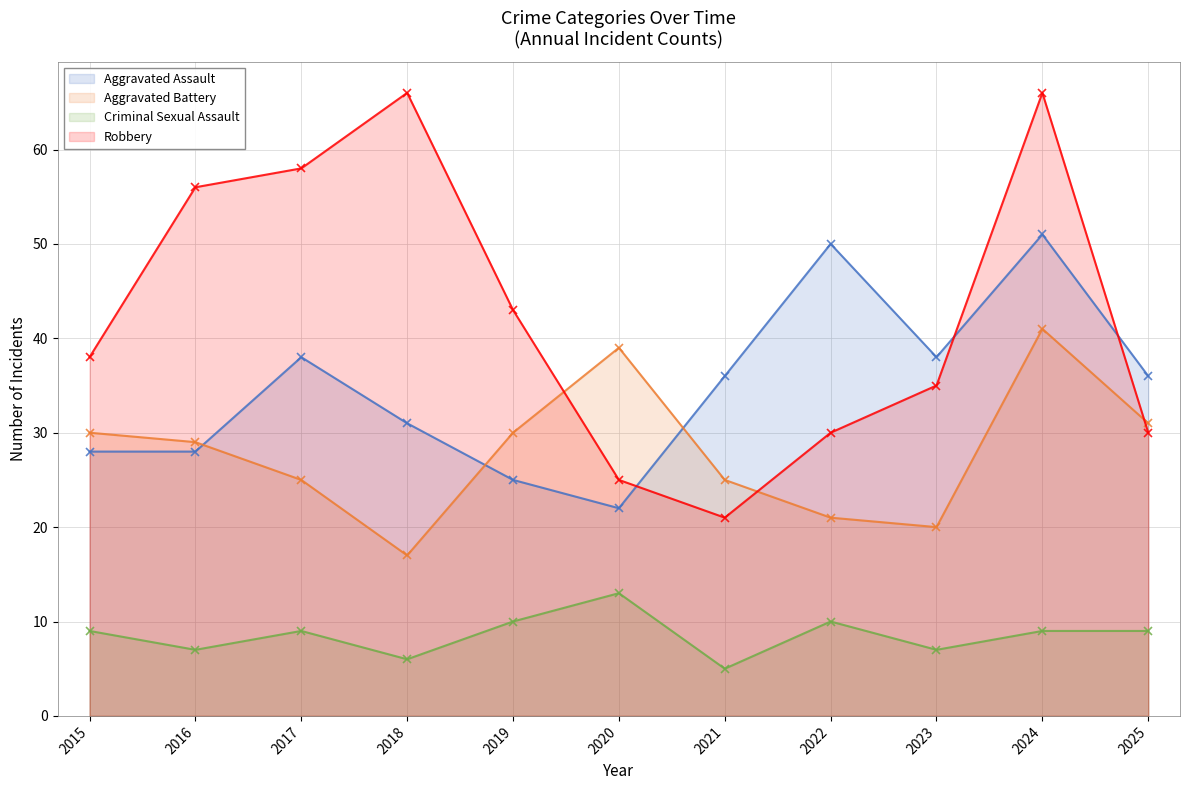

True or false: Aggravated Battery has more than 2 interior local peaks.

False